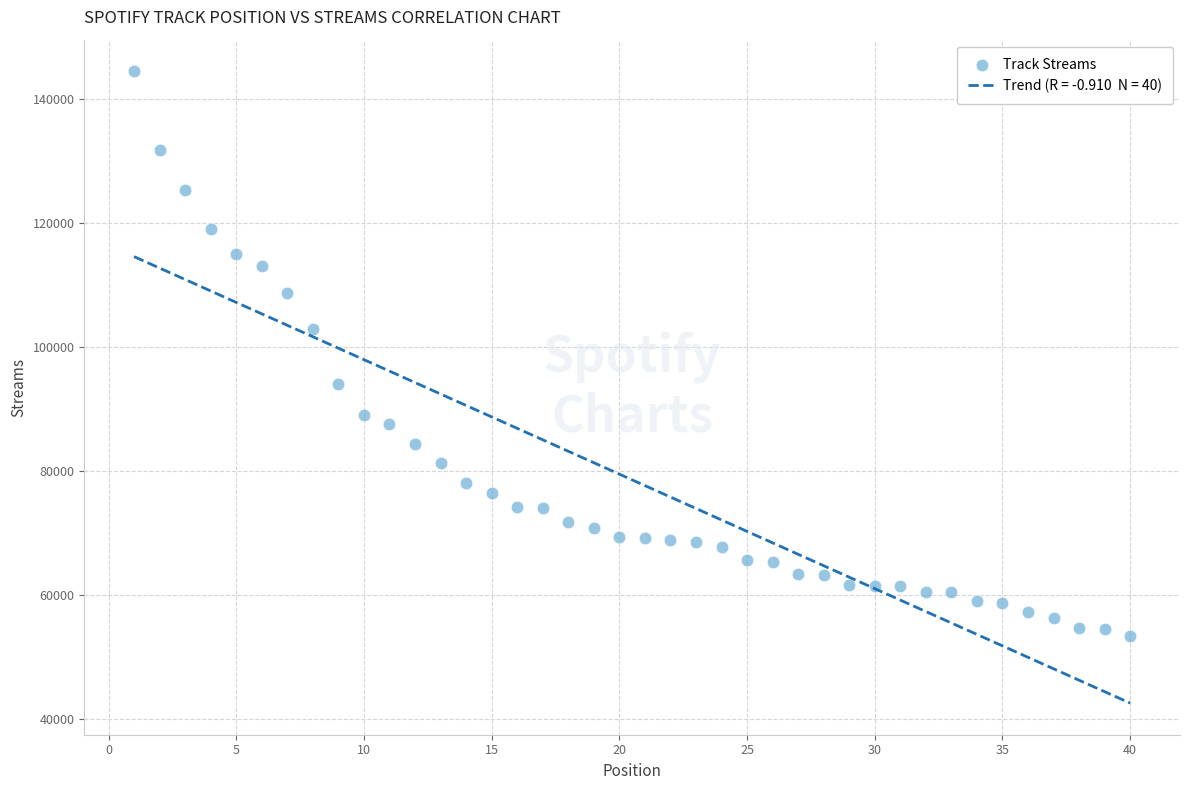

What is the range of Y values (max minus min)?

91173